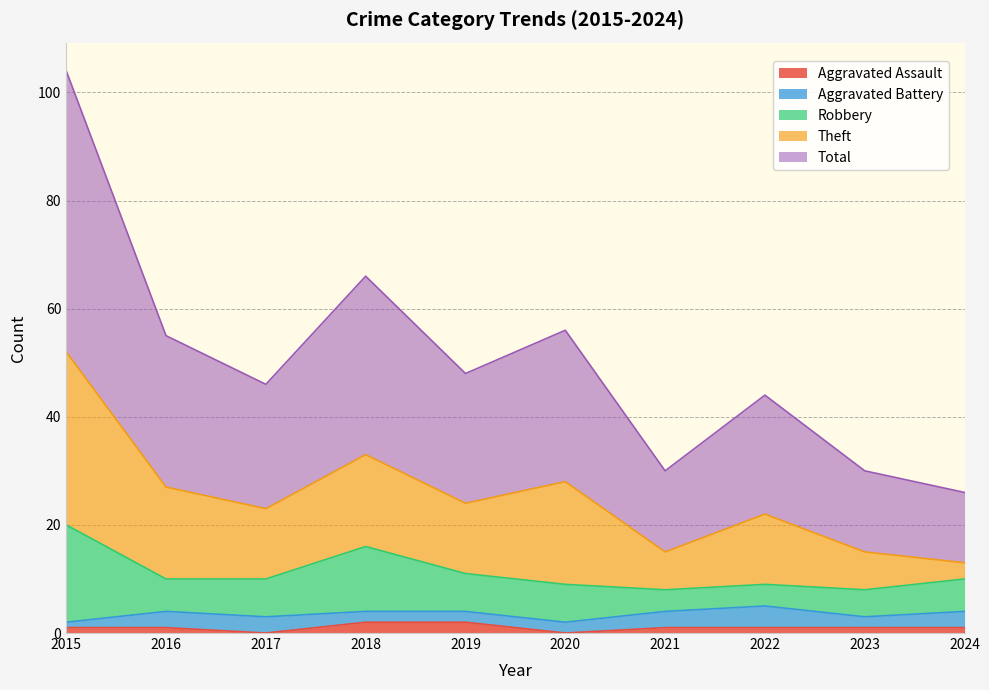

Reading right to left, extract all data points from this chart.

Aggravated Assault: 1	1	1	1	0	2	2	0	1	1
Aggravated Battery: 3	2	4	3	2	2	2	3	3	1
Robbery: 6	5	4	4	7	7	12	7	6	18
Theft: 3	7	13	7	19	13	17	13	17	32
Total: 13	15	22	15	28	24	33	23	28	52